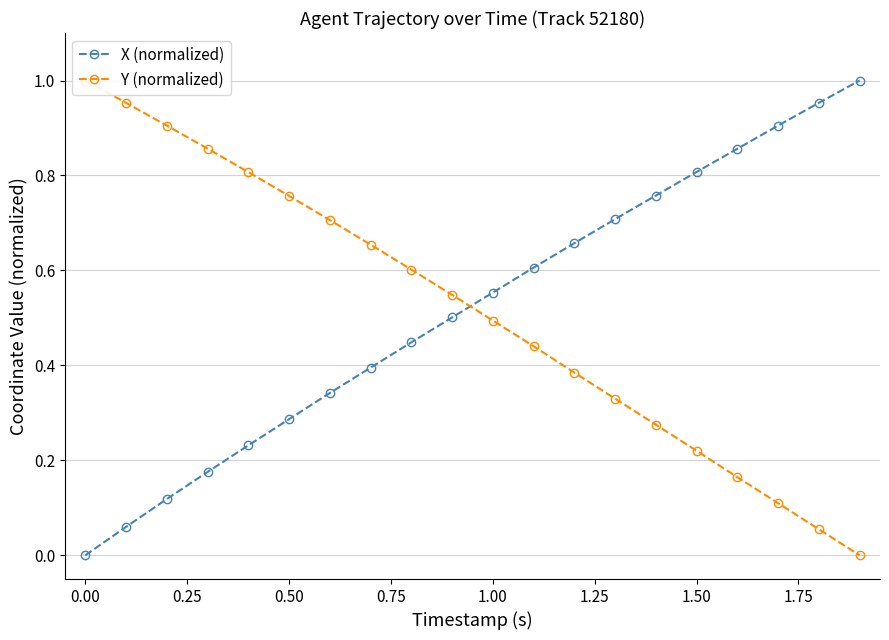

True or false: X (normalized) has more than 1 points higher than both neighbors.

False